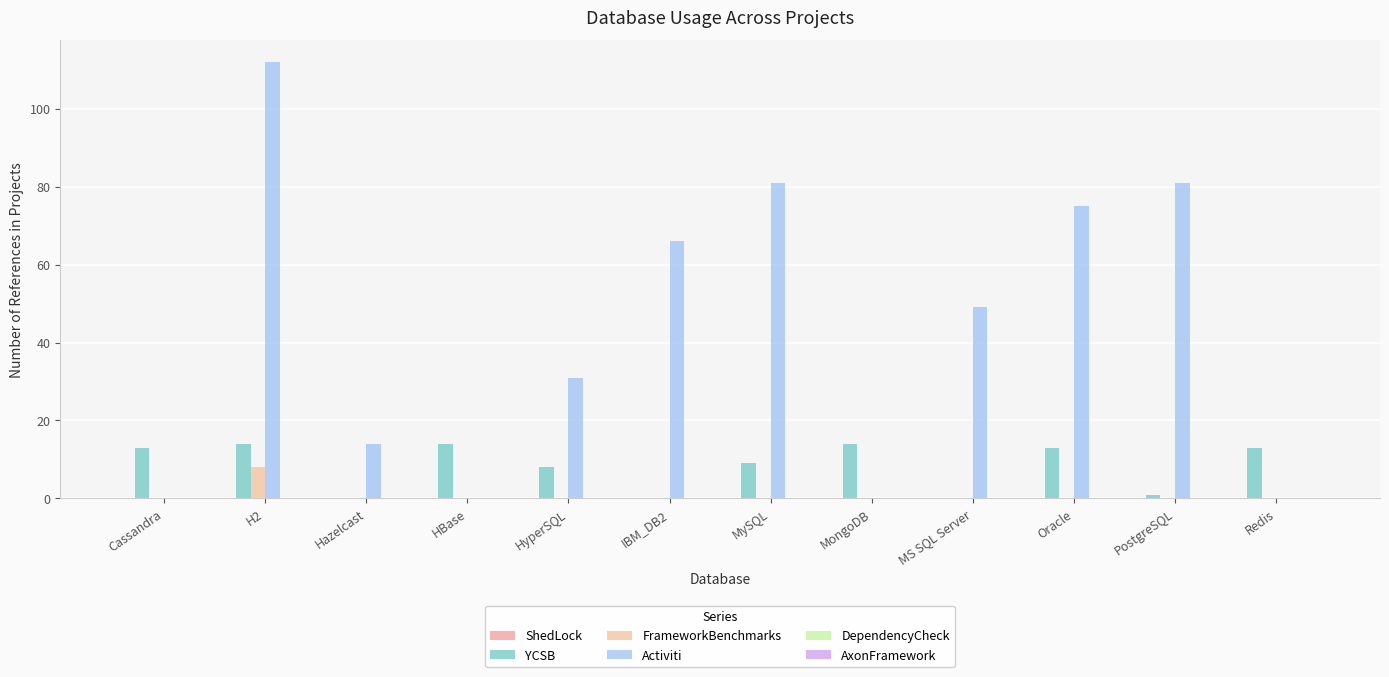

Which series changed the most between MongoDB and PostgreSQL?

Activiti